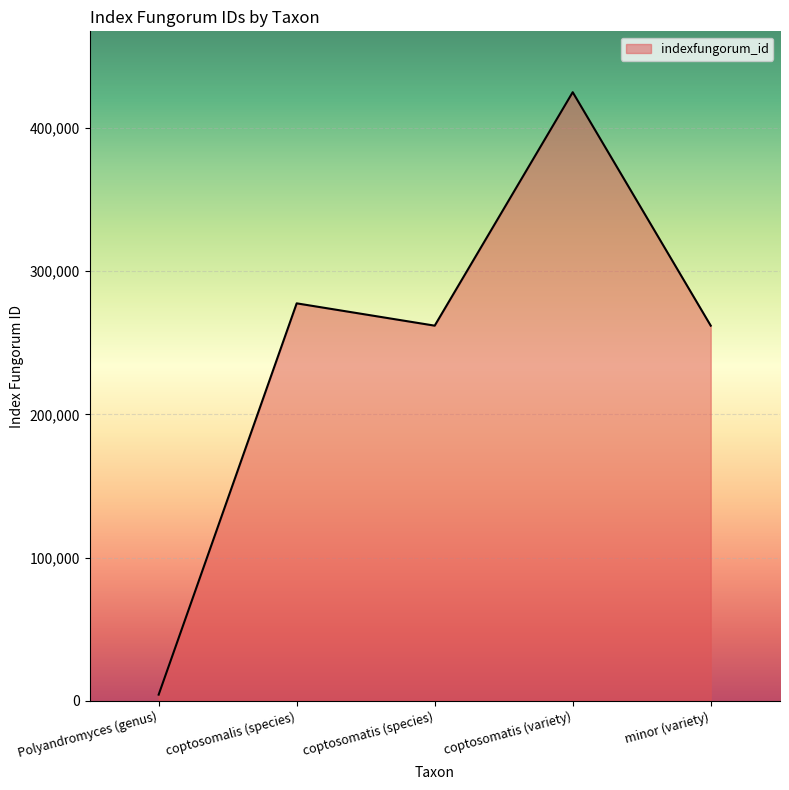

At which label does the data first exceed 261902?

coptosomalis (species)